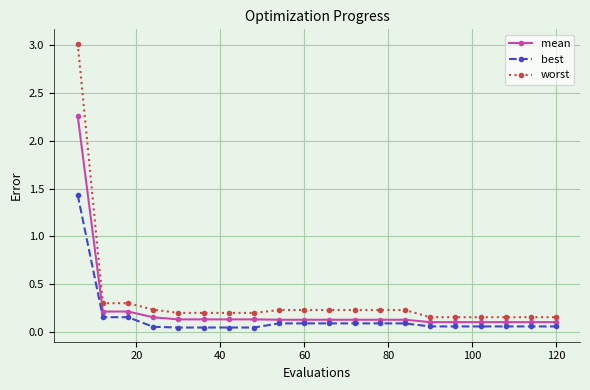

Count the number of categories in the chart.

20